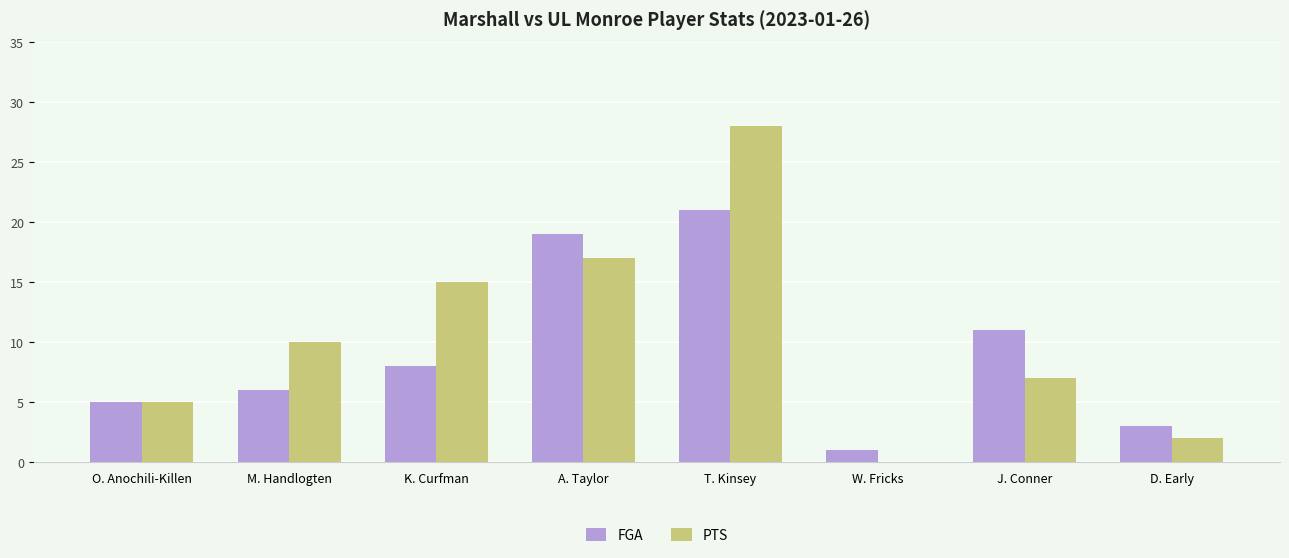

What is the sum of the FGA values at K. Curfman and A. Taylor?

27